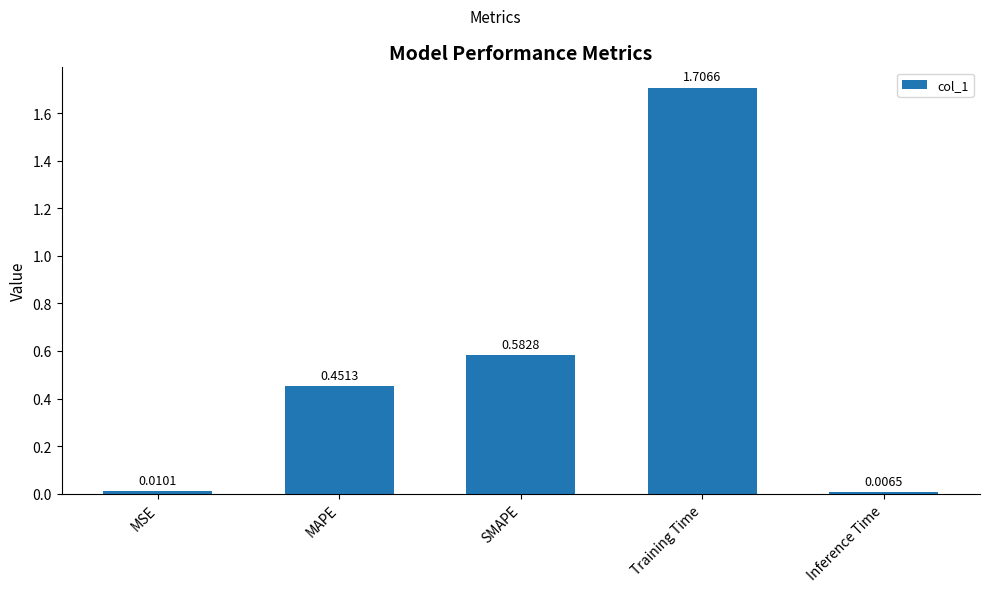

Which has a higher value, MSE or MAPE?

MAPE